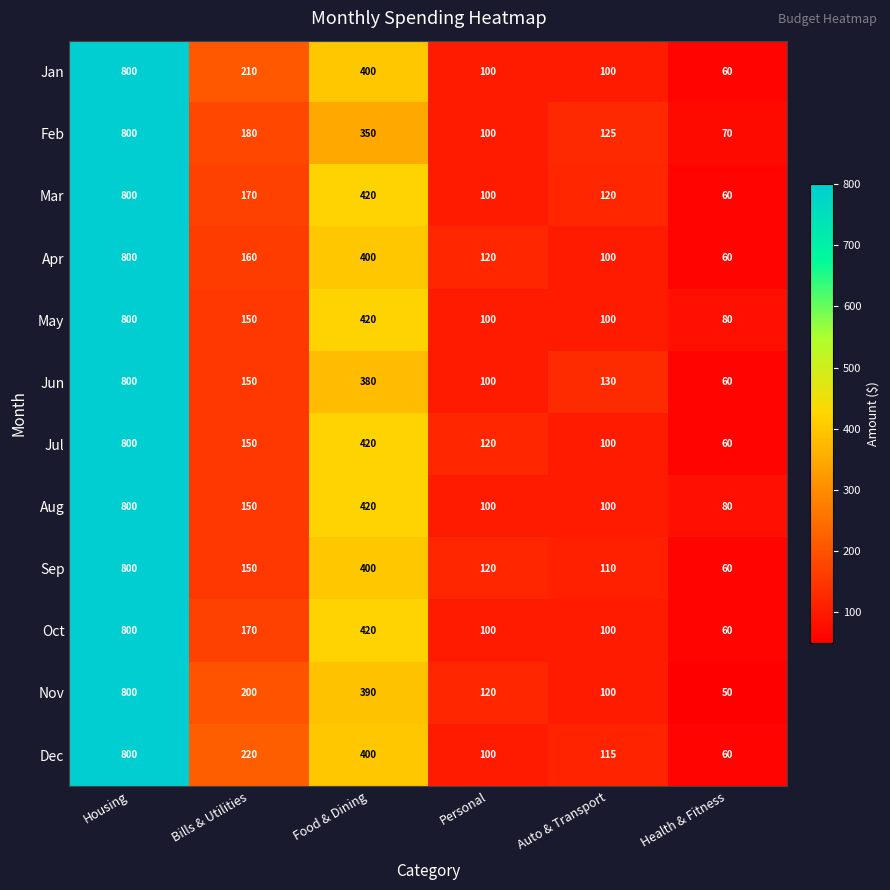

What is the sum of all Aug values?

1650